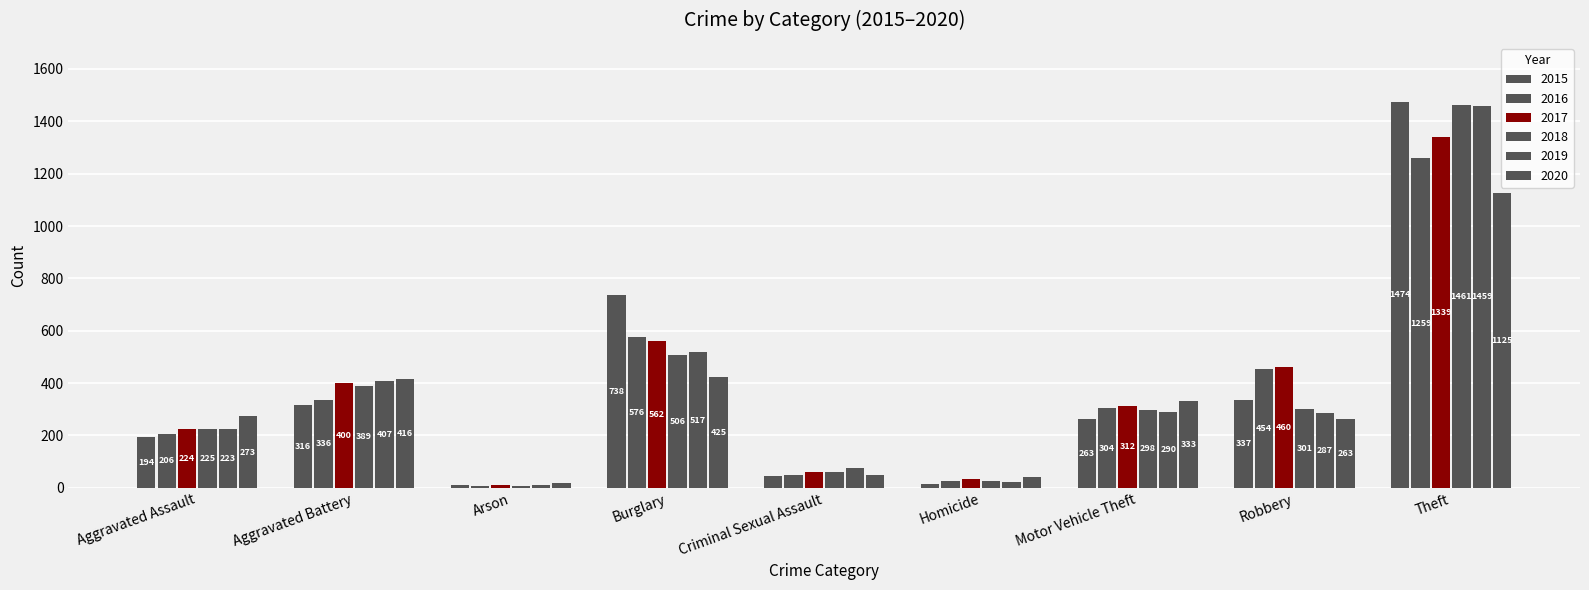

How many data points does each series have?

9